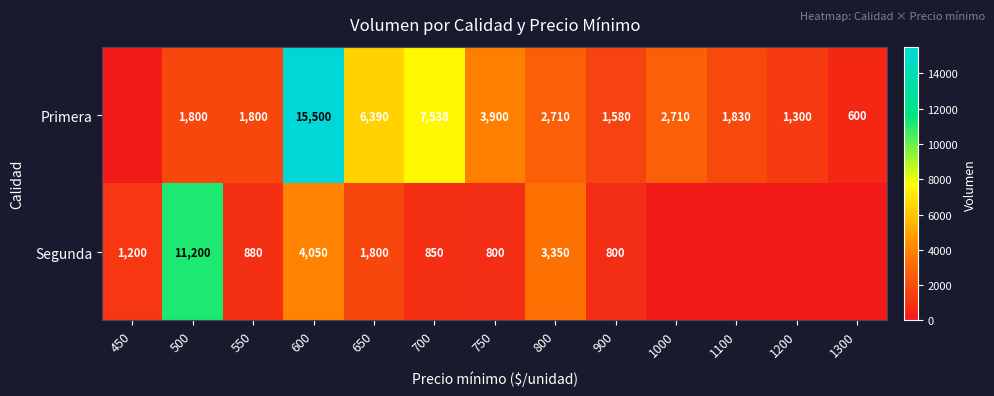

What is the total value across all series at 500?

13000